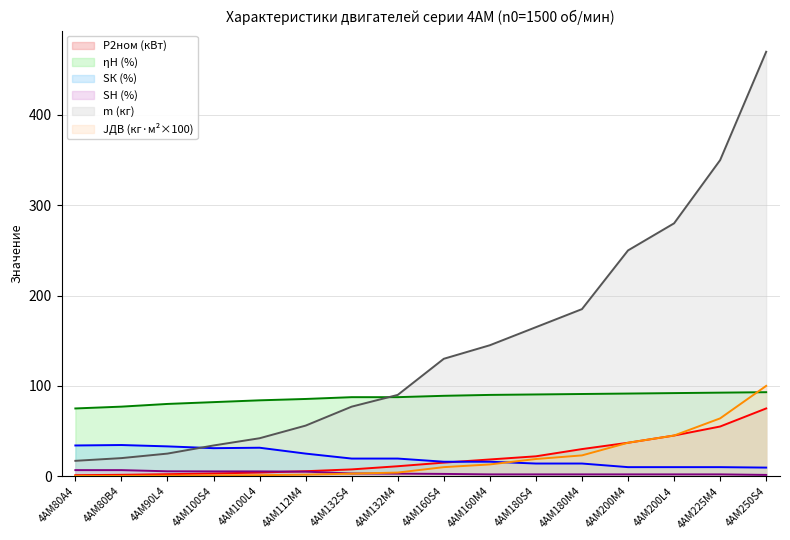

Between 4АМ90L4 and 4АМ160М4, which series saw the biggest shift?

m (кг)